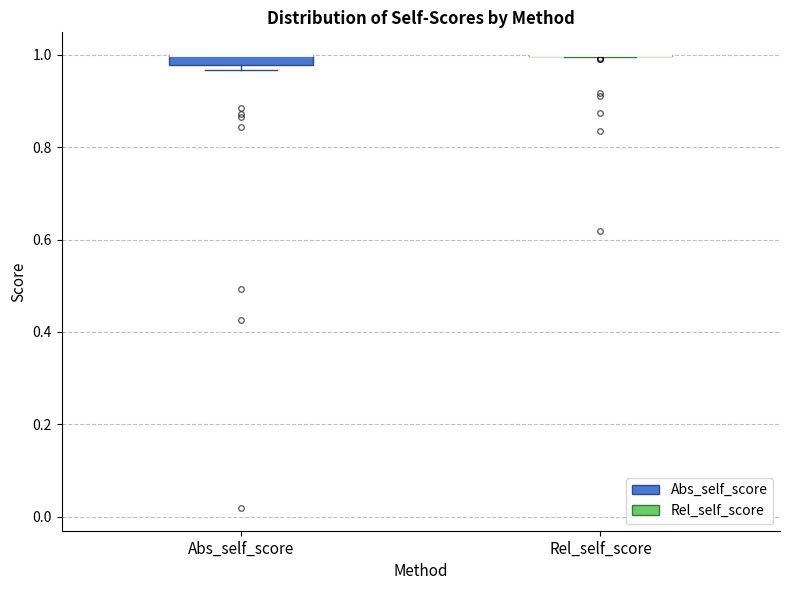

Where is the lower edge of the box for Abs_self_score on the y-axis? The values are not printed on the chart, so give them approximately, as read against the axis.

0.98